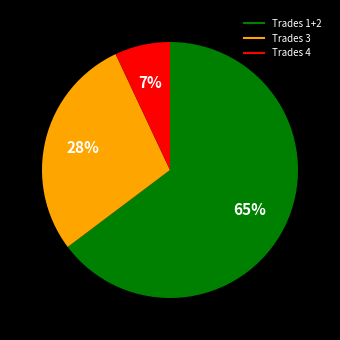

To the nearest percent, what is the average slice percentage?

33%